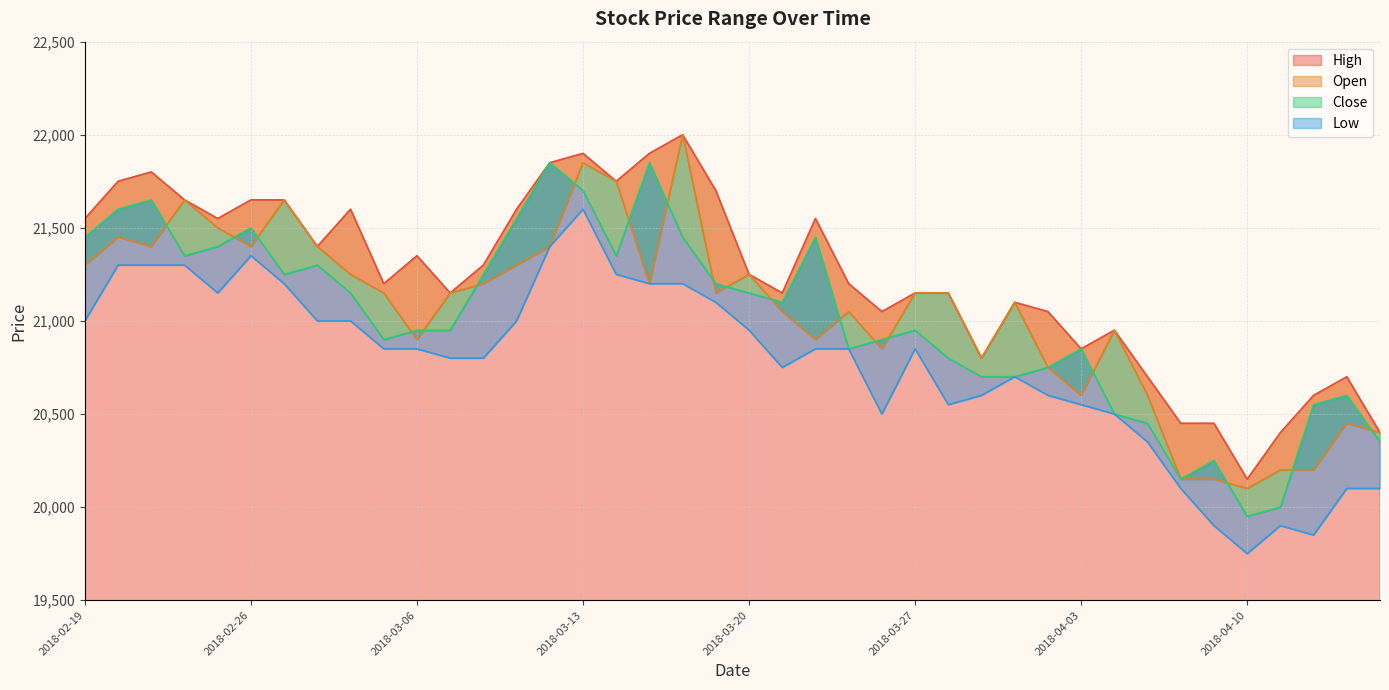

Reading left to right, what are all the values shown in this chart?

High: 21550	21750	21800	21650	21550	21650	21650	21400	21600	21200	21350	21150	21300	21600	21850	21900	21750	21900	22000	21700	21250	21150	21550	21200	21050	21150	21150	20800	21100	21050	20850	20950	20700	20450	20450	20150	20400	20600	20700	20400
Open: 21300	21450	21400	21650	21500	21400	21650	21400	21250	21150	20900	21150	21200	21300	21400	21850	21750	21200	22000	21150	21250	21050	20900	21050	20850	21150	21150	20800	21100	20750	20600	20950	20600	20150	20150	20100	20200	20200	20450	20400
Close: 21450	21600	21650	21350	21400	21500	21250	21300	21150	20900	20950	20950	21250	21550	21850	21700	21350	21850	21450	21200	21150	21100	21450	20850	20900	20950	20800	20700	20700	20750	20850	20500	20450	20150	20250	19950	20000	20550	20600	20350
Low: 21000	21300	21300	21300	21150	21350	21200	21000	21000	20850	20850	20800	20800	21000	21400	21600	21250	21200	21200	21100	20950	20750	20850	20850	20500	20850	20550	20600	20700	20600	20550	20500	20350	20100	19900	19750	19900	19850	20100	20100